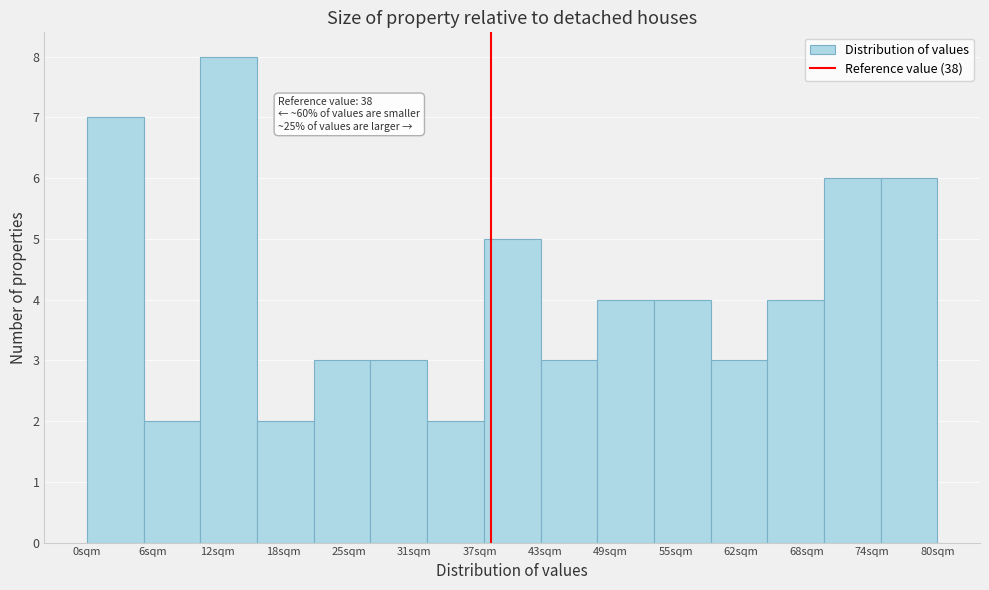

Which range on the x-axis has the tallest bar?

11 to 16